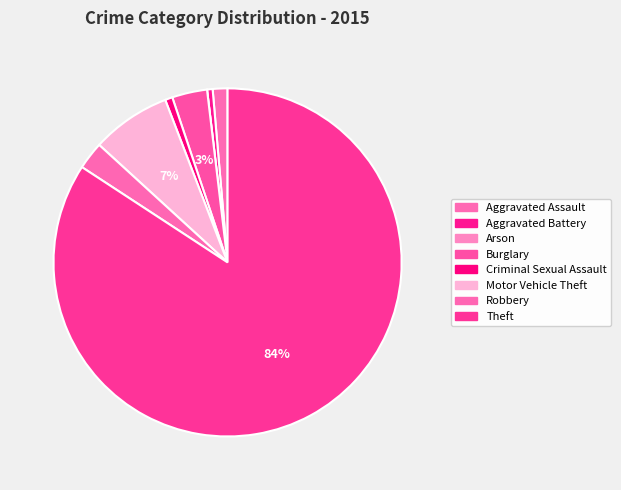

What is the smallest slice in the pie chart?

Arson